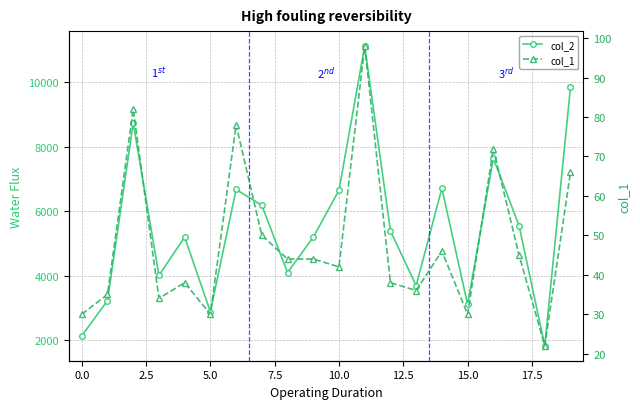

What is the total value across all series at 14?

6761